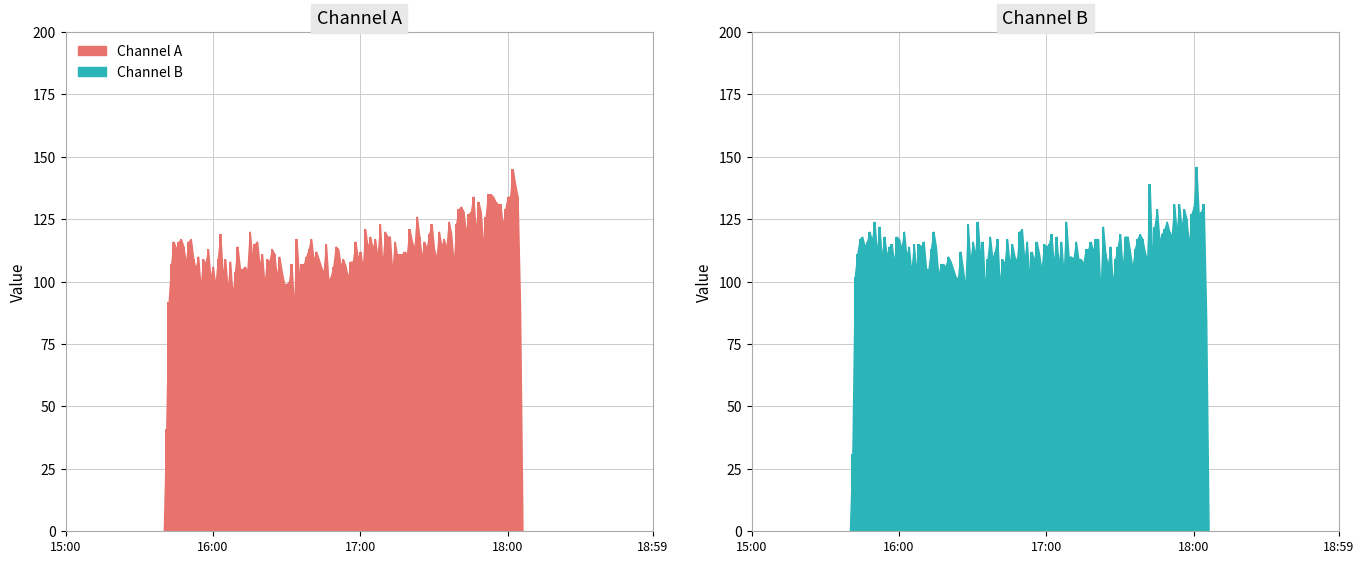

What is the total value across all series at 17:B?

229